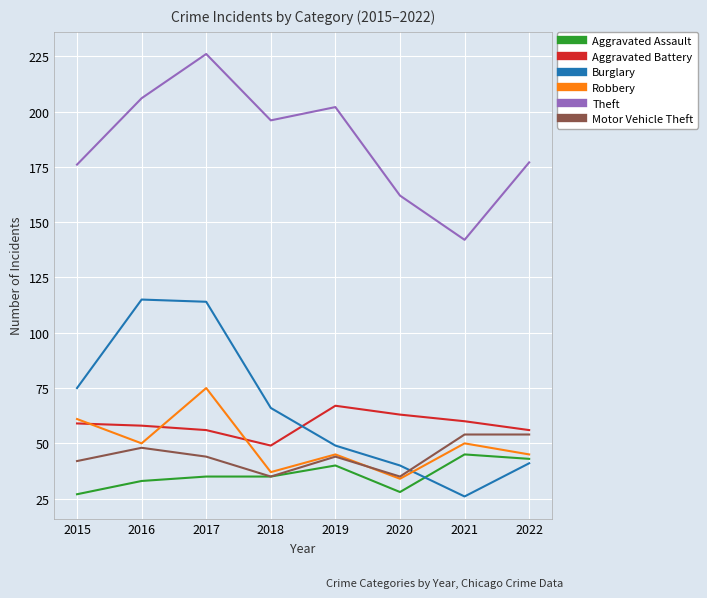

What value does the Theft series have at 2017, to the nearest 5?

225